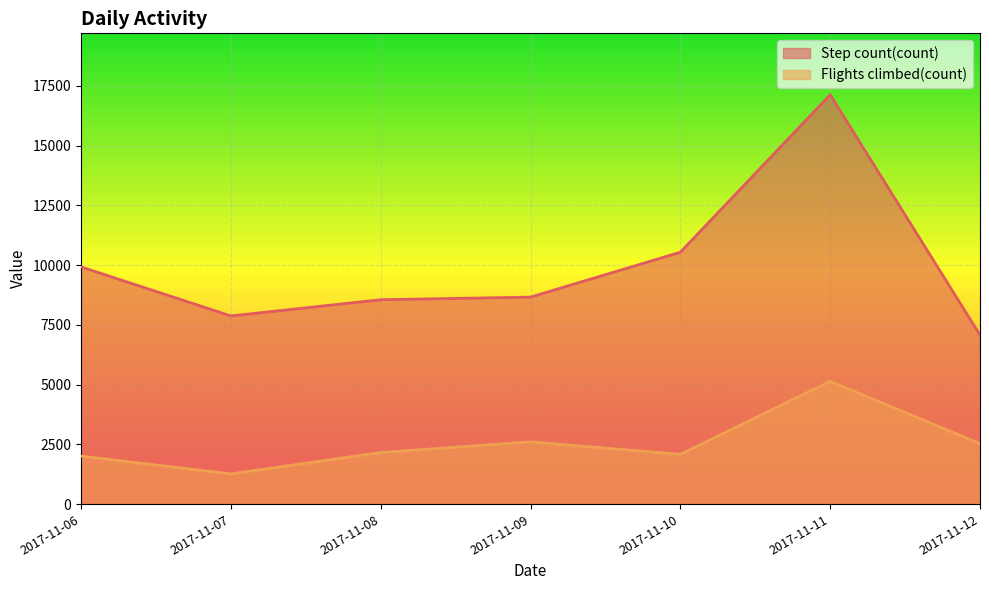

How many interior local valleys does the Flights climbed(count) series have?

2